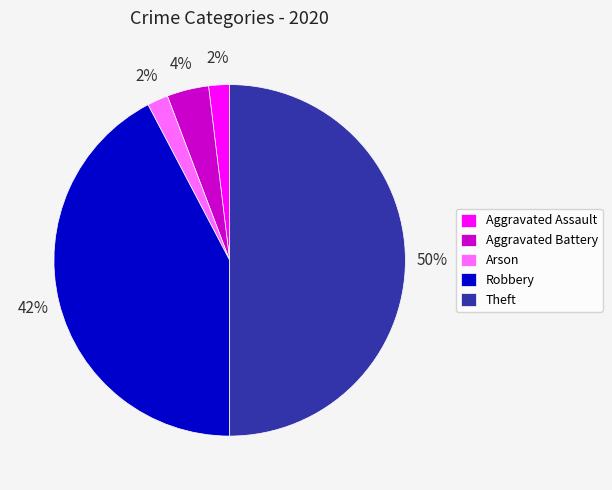

To the nearest percent, what is the difference between the Aggravated Assault and Robbery slice percentages?

40%